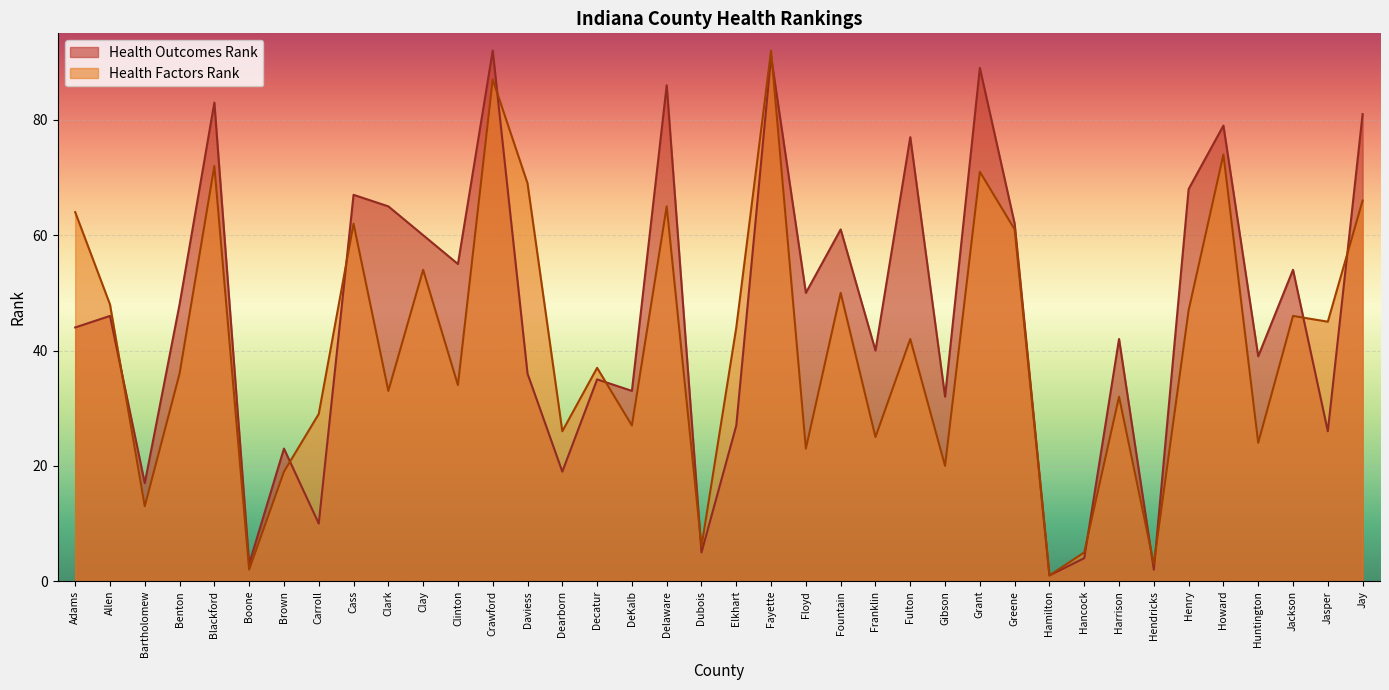

Reading left to right, extract all data points from this chart.

Health Outcomes Rank: Adams=44	Allen=46	Bartholomew=17	Benton=48	Blackford=83	Boone=3	Brown=23	Carroll=10	Cass=67	Clark=65	Clay=60	Clinton=55	Crawford=92	Daviess=36	Dearborn=19	Decatur=35	DeKalb=33	Delaware=86	Dubois=5	Elkhart=27	Fayette=91	Floyd=50	Fountain=61	Franklin=40	Fulton=77	Gibson=32	Grant=89	Greene=62	Hamilton=1	Hancock=4	Harrison=42	Hendricks=2	Henry=68	Howard=79	Huntington=39	Jackson=54	Jasper=26	Jay=81
Health Factors Rank: Adams=64	Allen=48	Bartholomew=13	Benton=36	Blackford=72	Boone=2	Brown=19	Carroll=29	Cass=62	Clark=33	Clay=54	Clinton=34	Crawford=87	Daviess=69	Dearborn=26	Decatur=37	DeKalb=27	Delaware=65	Dubois=6	Elkhart=44	Fayette=92	Floyd=23	Fountain=50	Franklin=25	Fulton=42	Gibson=20	Grant=71	Greene=61	Hamilton=1	Hancock=5	Harrison=32	Hendricks=3	Henry=47	Howard=74	Huntington=24	Jackson=46	Jasper=45	Jay=66